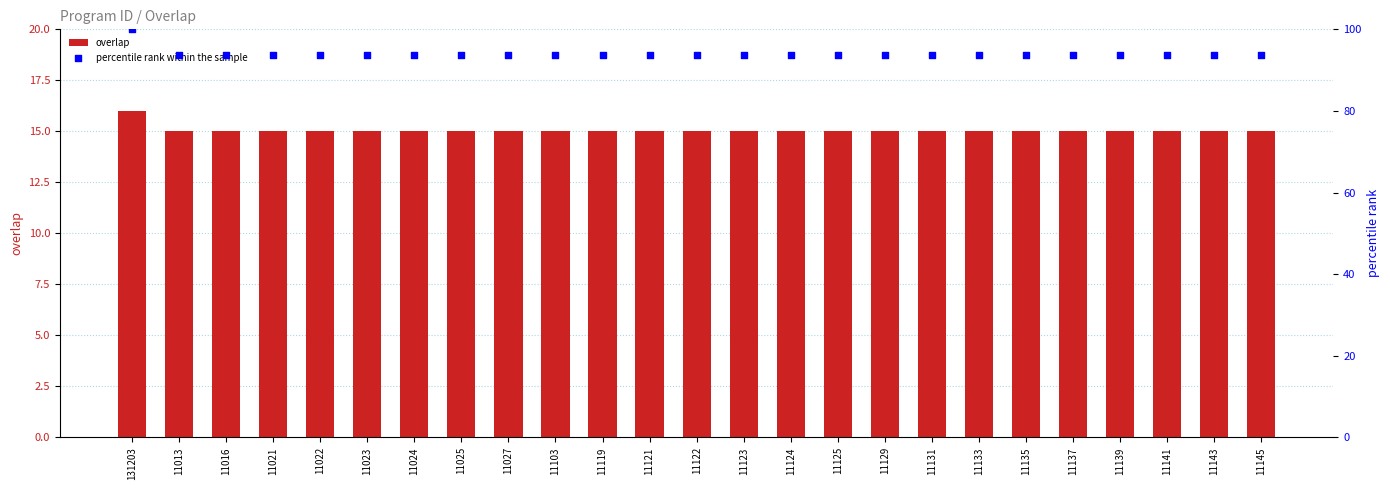

Is the value of percentile rank within the sample at 11141 greater than the value of overlap at 11023?

Yes